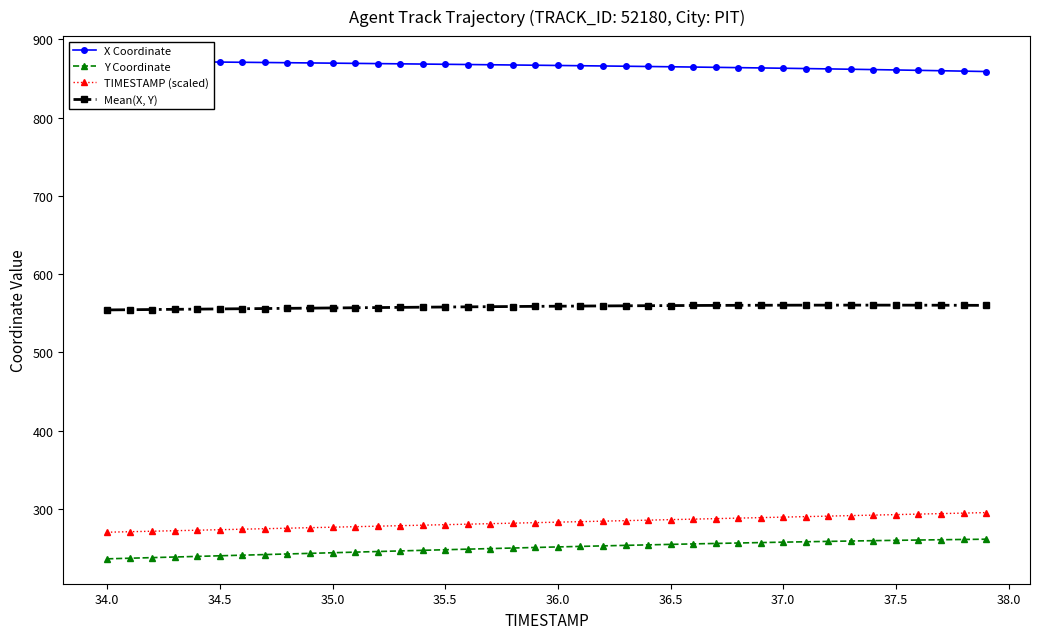

Reading left to right, transcribe all the data shown in this chart.

X Coordinate: 872.4	872.1	871.8	871.6	871.3	871.0	870.8	870.5	870.2	869.9	869.6	869.4	869.1	868.8	868.5	868.2	867.9	867.6	867.3	867.0	866.7	866.4	866.0	865.7	865.4	865.0	864.7	864.3	863.9	863.5	863.1	862.7	862.3	861.9	861.4	860.9	860.5	860.0	859.4	858.9
Y Coordinate: 236.3	237.1	237.9	238.7	239.4	240.2	241.0	241.8	242.6	243.3	244.1	244.9	245.7	246.4	247.2	248.0	248.7	249.4	250.1	250.8	251.5	252.2	252.9	253.5	254.2	254.8	255.4	256.0	256.6	257.1	257.6	258.1	258.6	259.1	259.5	260.0	260.4	260.7	261.1	261.4
TIMESTAMP (scaled): 270.3	271.0	271.6	272.3	272.9	273.6	274.2	274.8	275.5	276.1	276.8	277.4	278.1	278.7	279.3	280.0	280.6	281.3	281.9	282.6	283.2	283.8	284.5	285.1	285.8	286.4	287.1	287.7	288.3	289.0	289.6	290.3	290.9	291.6	292.2	292.8	293.5	294.1	294.8	295.4
Mean(X, Y): 554.4	554.6	554.9	555.1	555.4	555.6	555.9	556.1	556.4	556.6	556.9	557.1	557.4	557.6	557.8	558.1	558.3	558.5	558.7	558.9	559.1	559.3	559.5	559.6	559.8	559.9	560.0	560.1	560.2	560.3	560.4	560.4	560.5	560.5	560.5	560.5	560.4	560.3	560.3	560.2